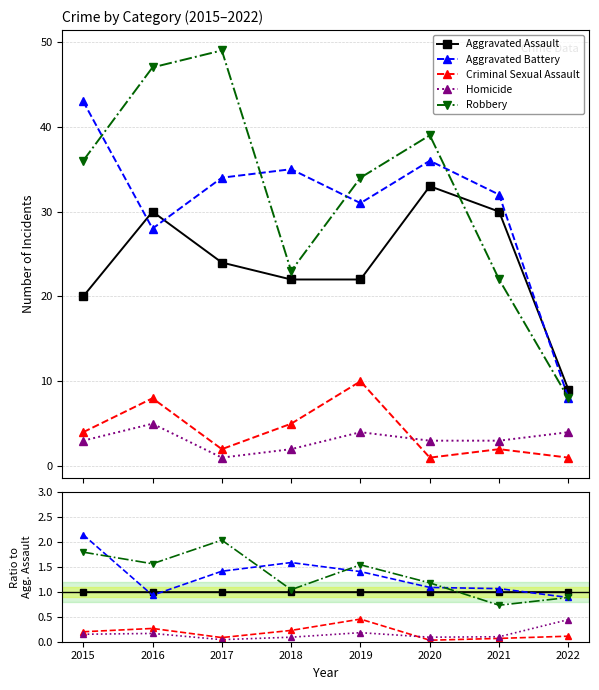

What is the value of the Robbery point at the 1st from the left?

1.8